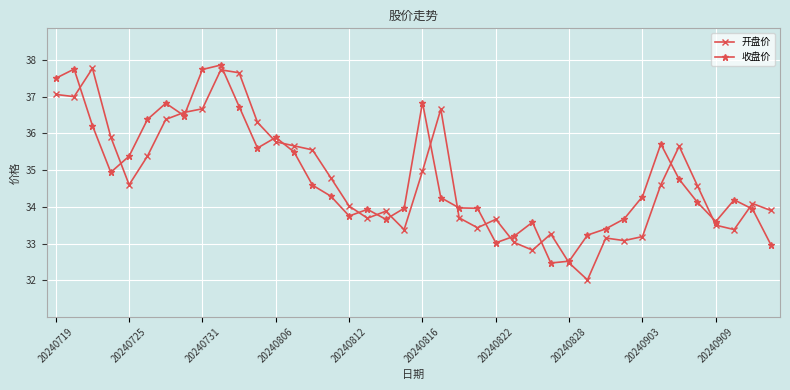

What is the greatest value displayed?

37.9